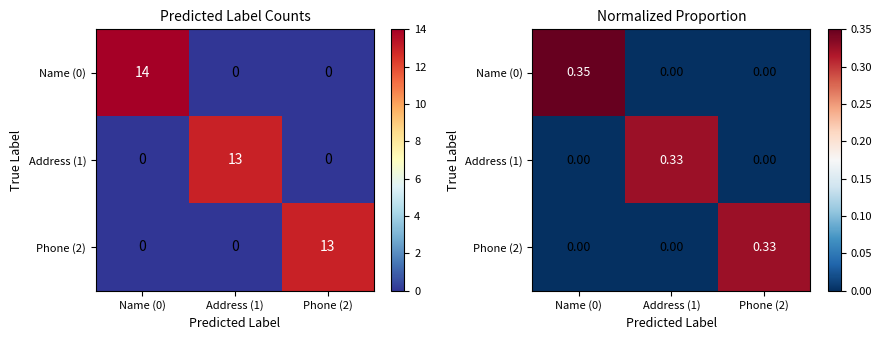

Is the value of Phone (2) at Name (0) greater than the value of Address (1) at Phone (2)?

No